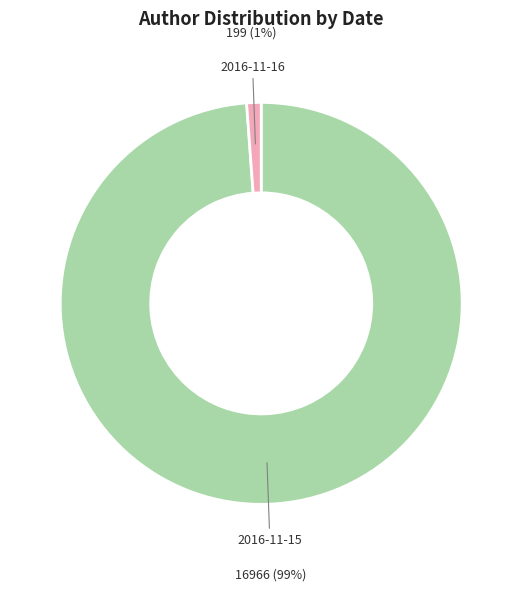

Between 2016-11-16 and 2016-11-15, which is larger?

2016-11-15